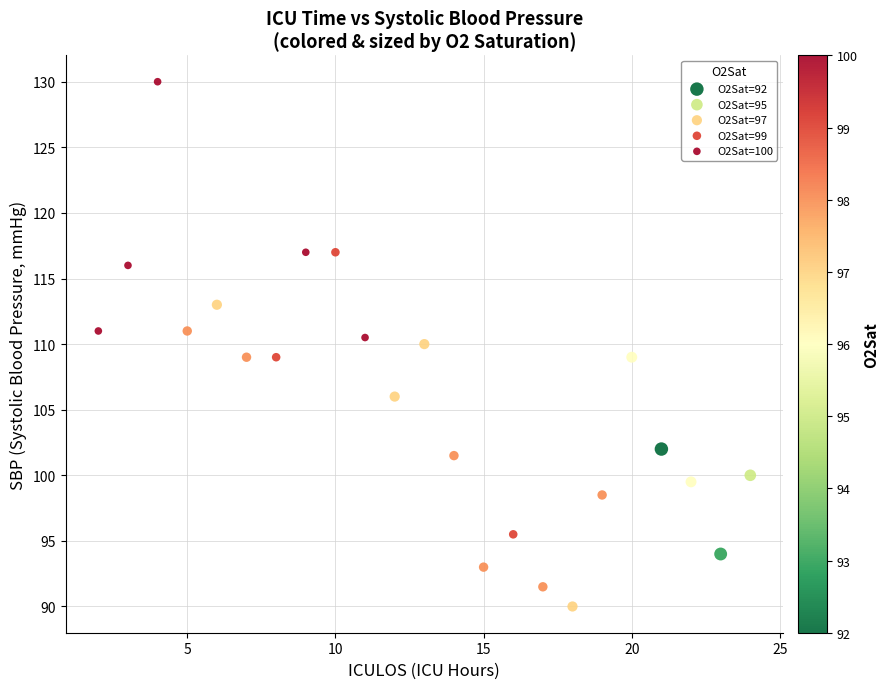

What is the range of X values (max minus min)?

22.0